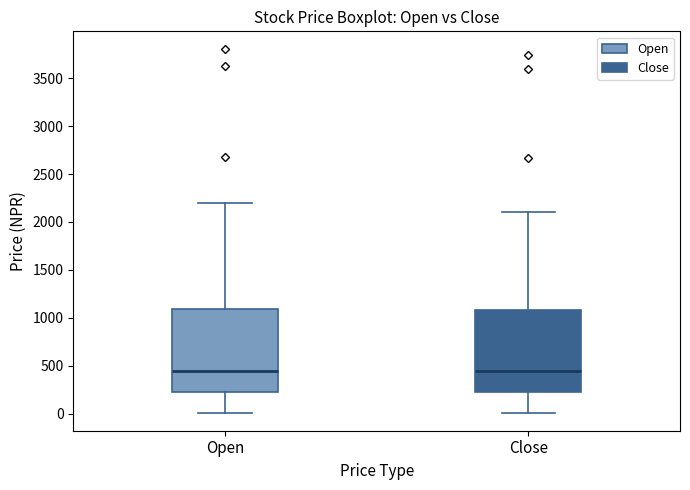

Where does the lower whisker of the box for Close end on the y-axis? The values are not printed on the chart, so give them approximately, as read against the axis.

0